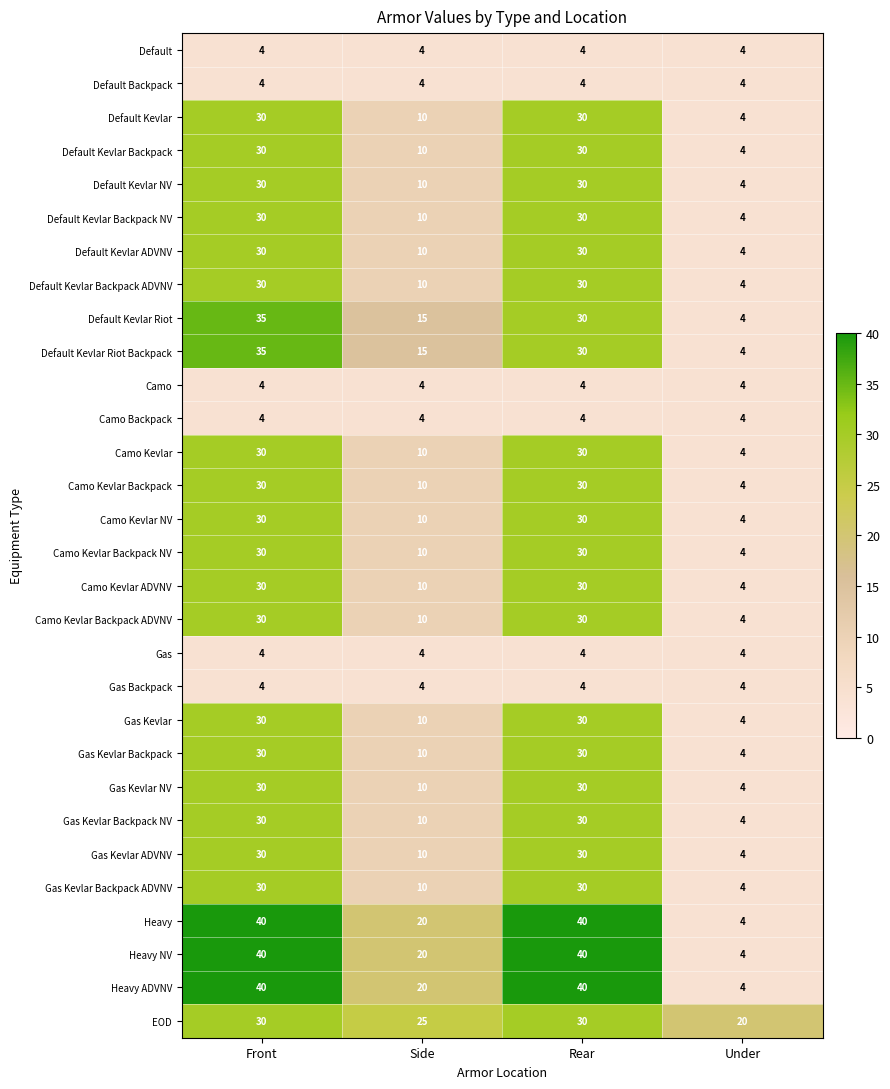

What is the difference between the highest and lowest values at Side?

21